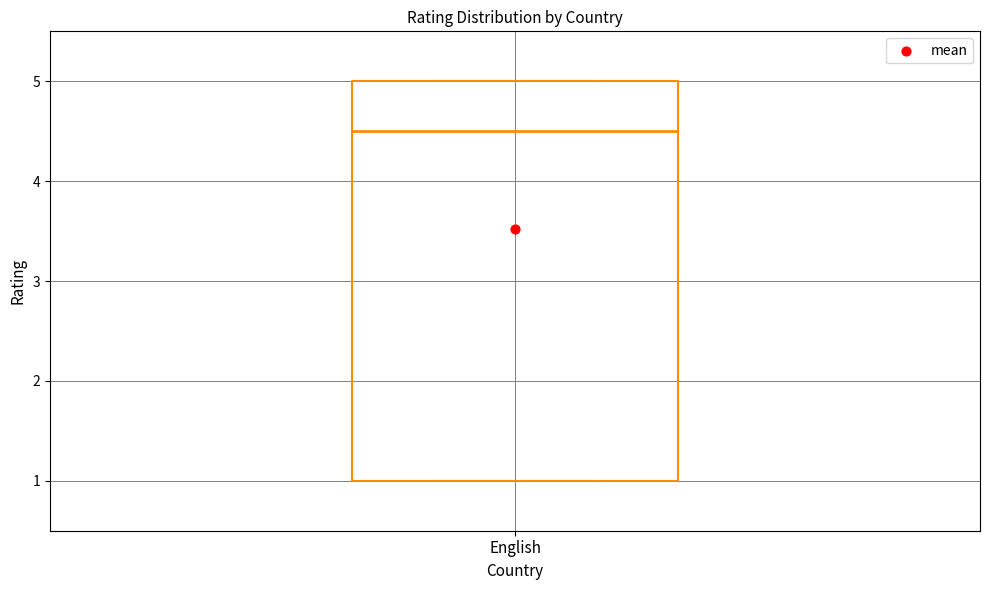

Where is the upper edge of the box for English on the y-axis? The values are not printed on the chart, so give them approximately, as read against the axis.

5.0